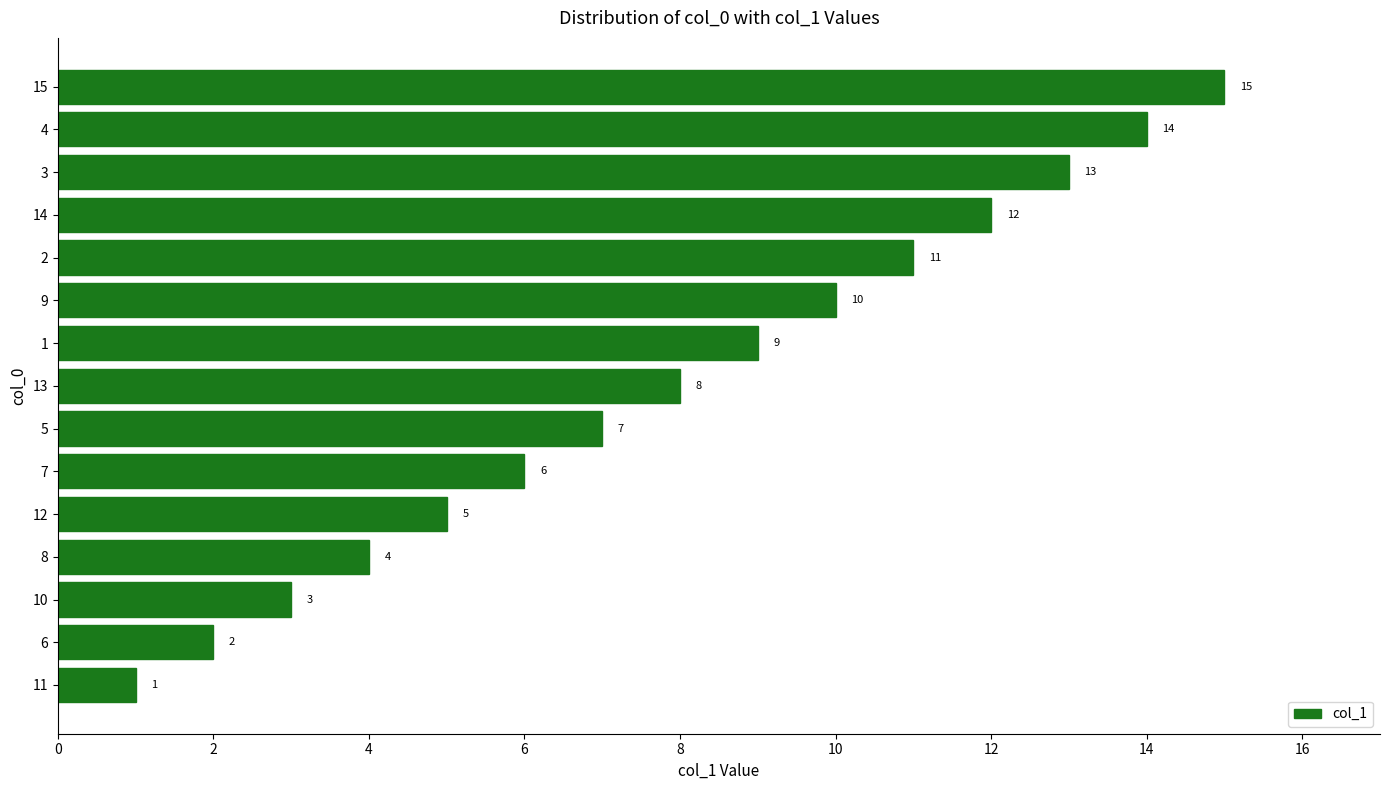

Between 2 and 15, which is larger?

15